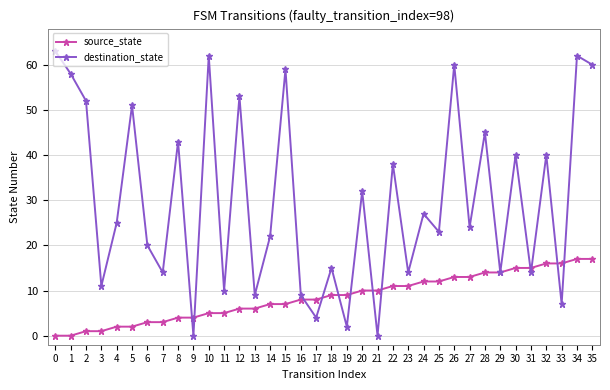

Between 2 and 34, which series saw the biggest shift?

source_state